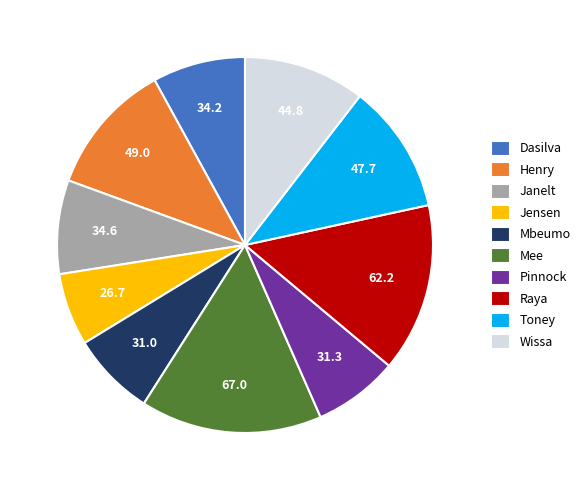

Between Mbeumo and Henry, which is larger?

Henry